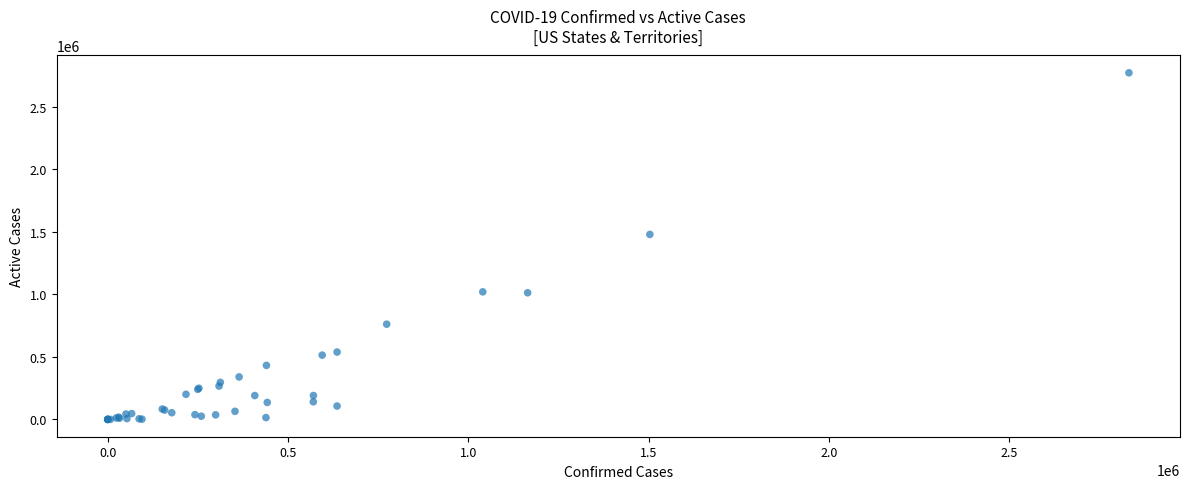

What Y value in the scatter plot is closest to 1386753?

1480255